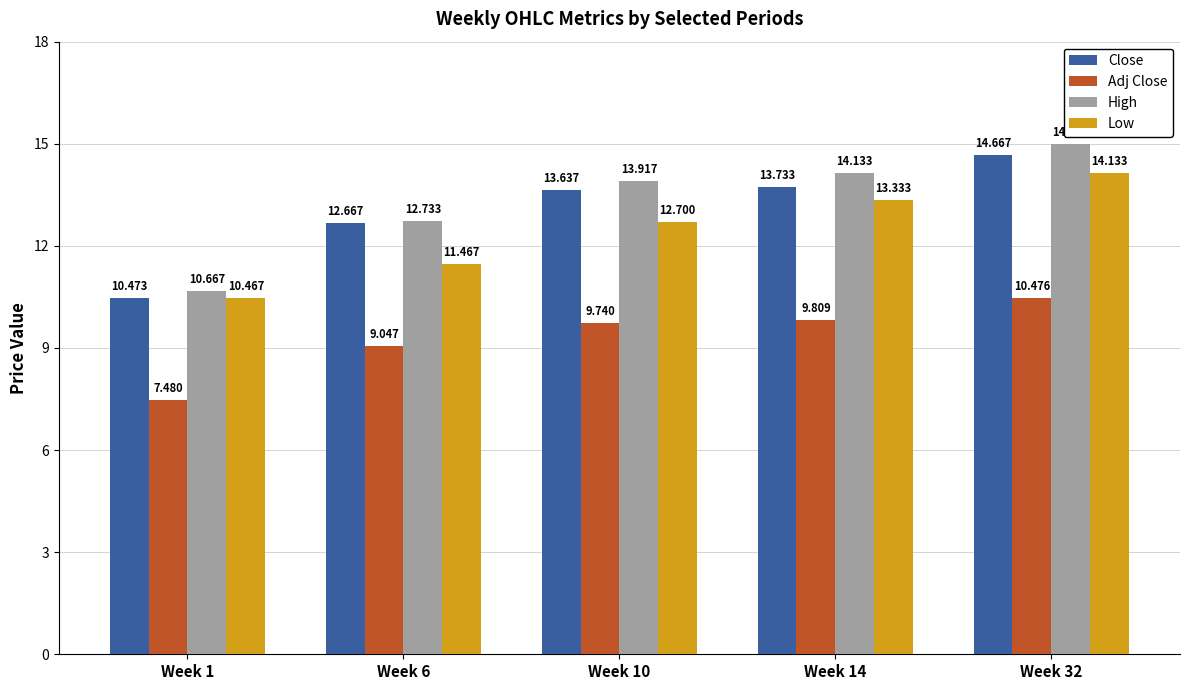

At which category is the sum across all series the highest?

Week 32